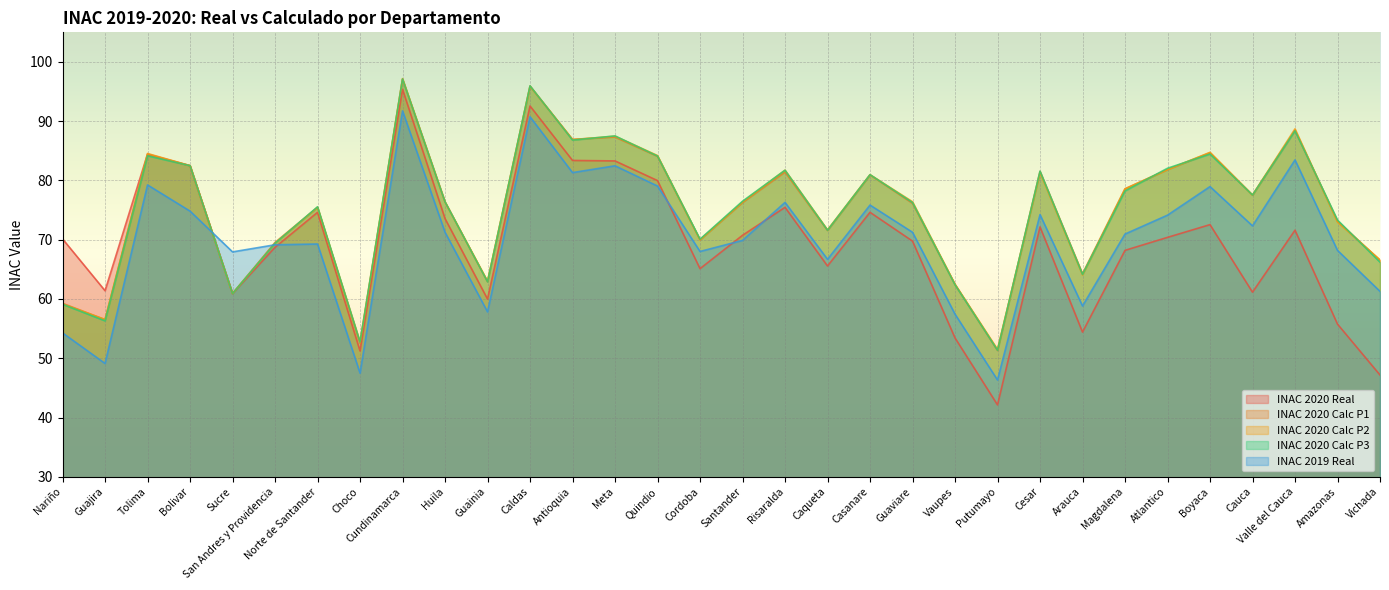

What is the sum of the INAC 2020 Real values at Quindio and Caqueta?

145.6